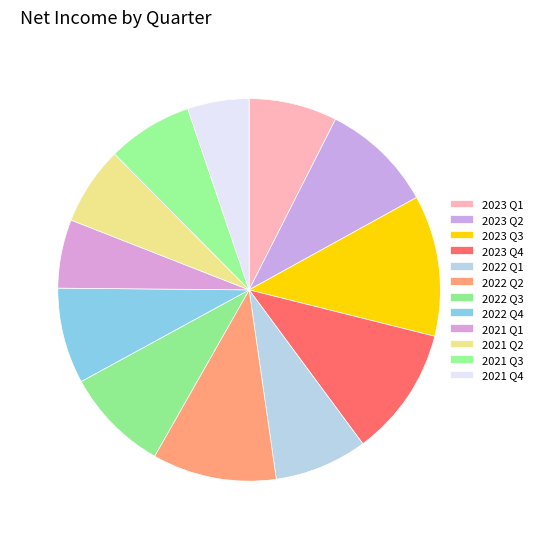

Which slice is the smallest?

2021 Q4